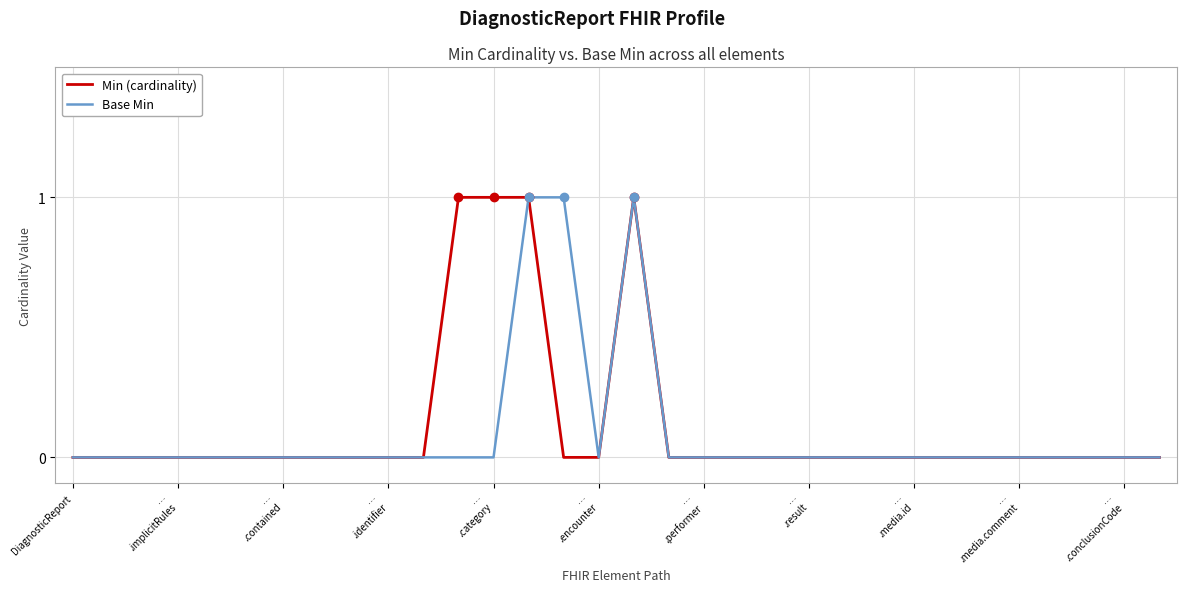

Reading left to right, transcribe all the data shown in this chart.

Min (cardinality): 0	0	0	0	0	0	0	0	0	0	0	1	1	1	0	0	1	0	0	0	0	0	0	0	0	0	0	0	0	0	0	0
Base Min: 0	0	0	0	0	0	0	0	0	0	0	0	0	1	1	0	1	0	0	0	0	0	0	0	0	0	0	0	0	0	0	0